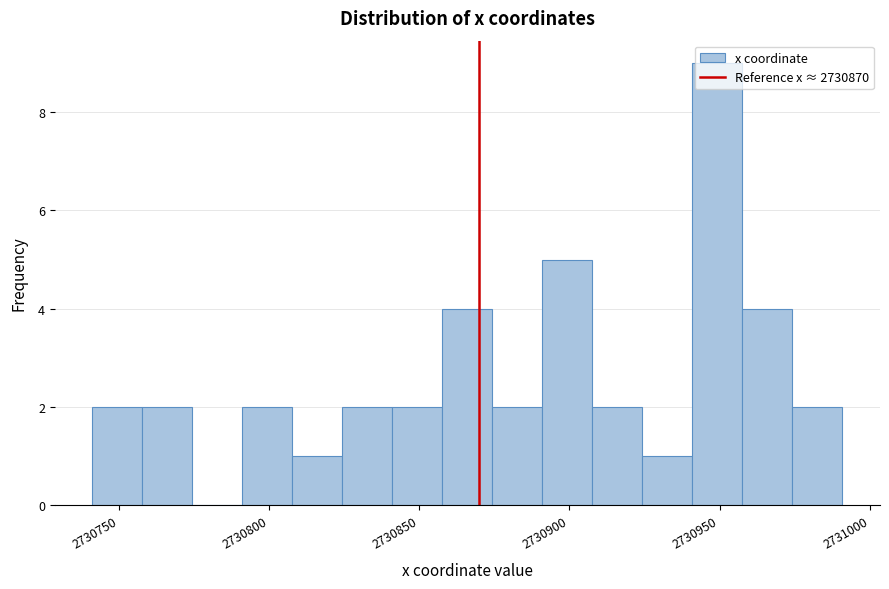

Read against the x-axis, roughly where is the centre of the tallest bar?

2730950